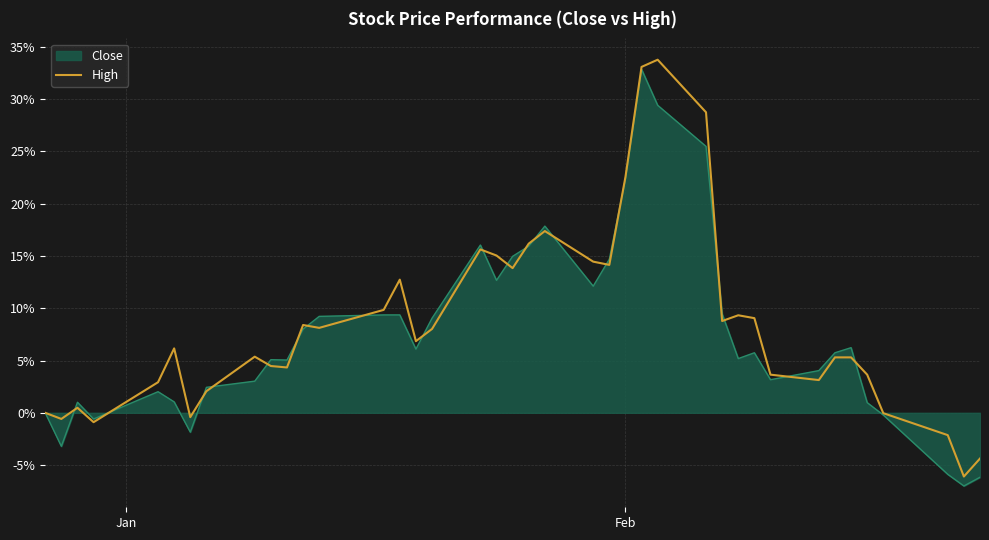

What is the minimum value for High?

-6.1